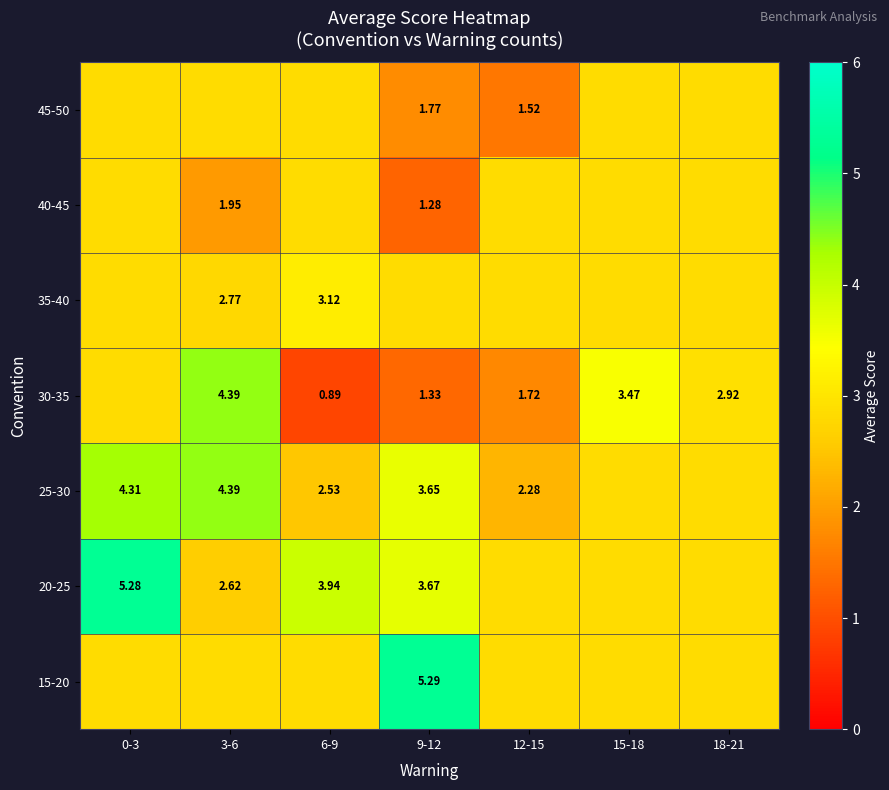

What is the total value across all series at 3-6?

21.8